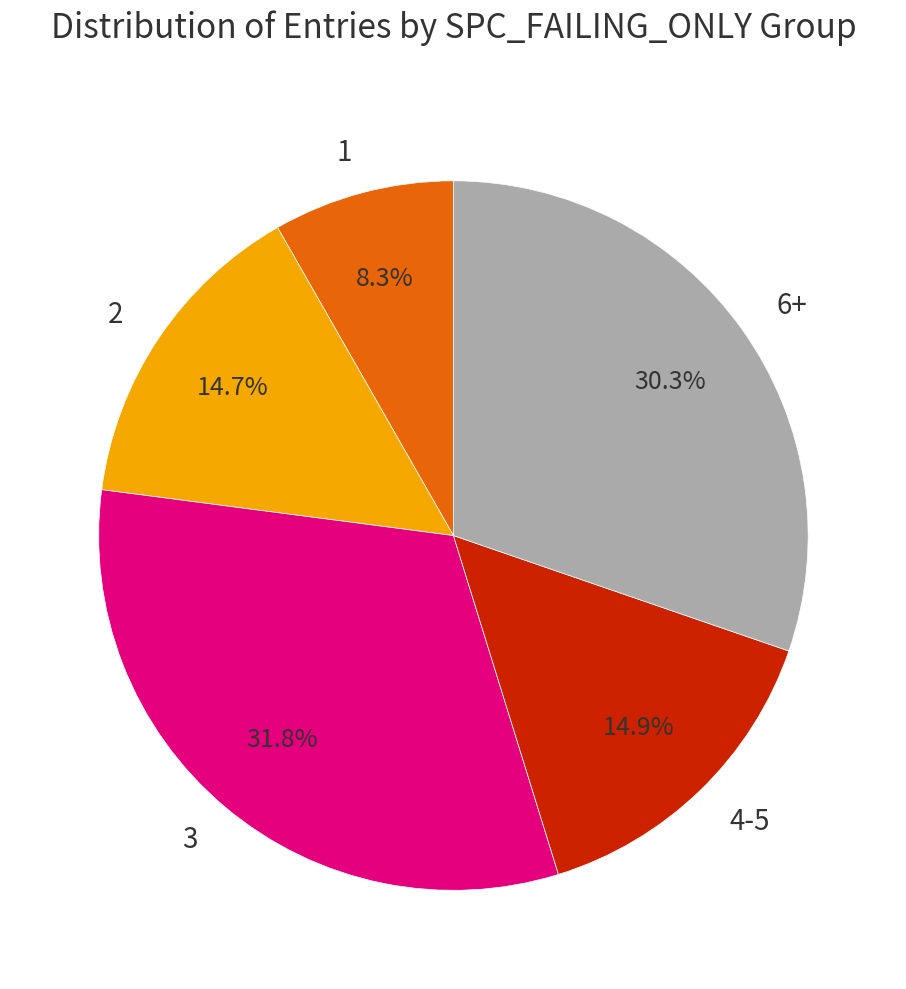

How many slices are in this pie chart?

5